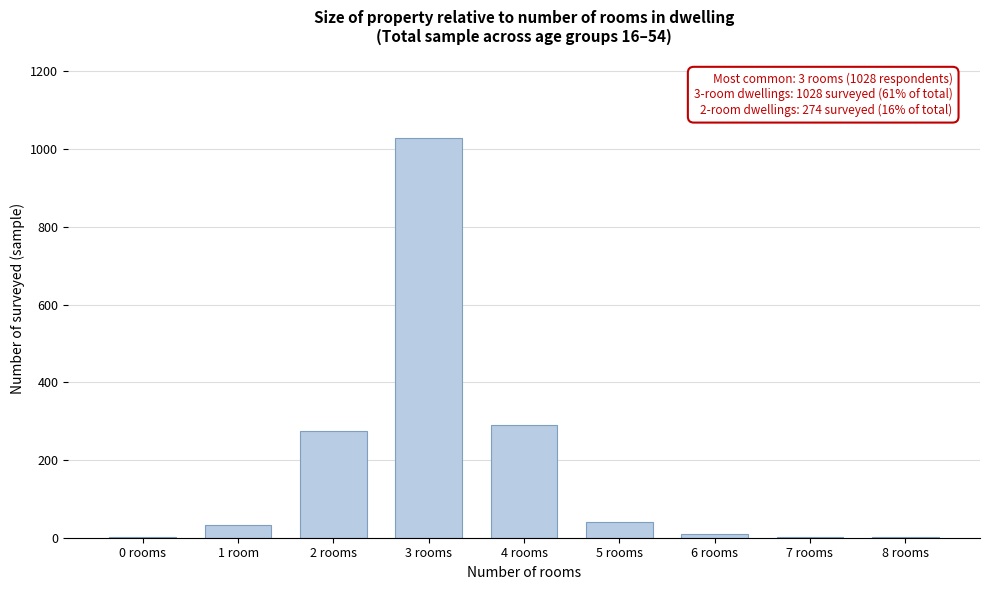

Reading right to left, list all the values displayed in this chart.

8 rooms=2	7 rooms=2	6 rooms=9	5 rooms=41	4 rooms=291	3 rooms=1028	2 rooms=274	1 room=32	0 rooms=2